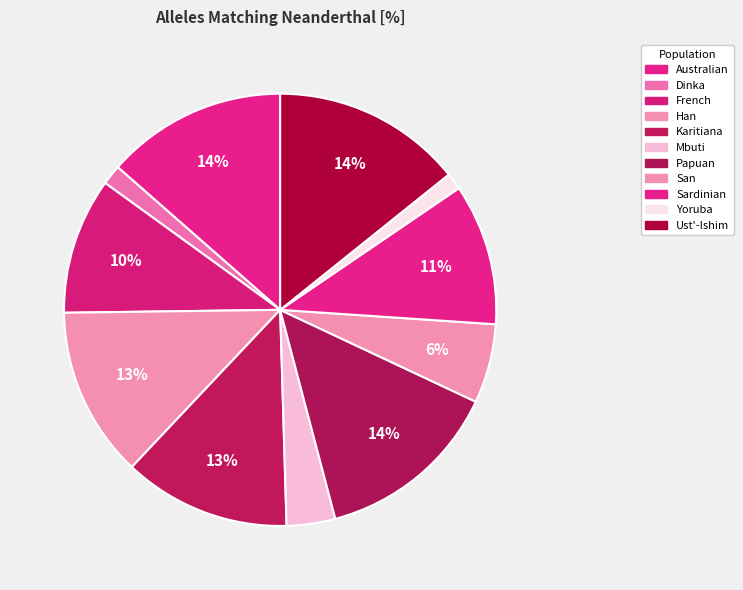

What is the largest slice in the pie chart?

Ust'-Ishim